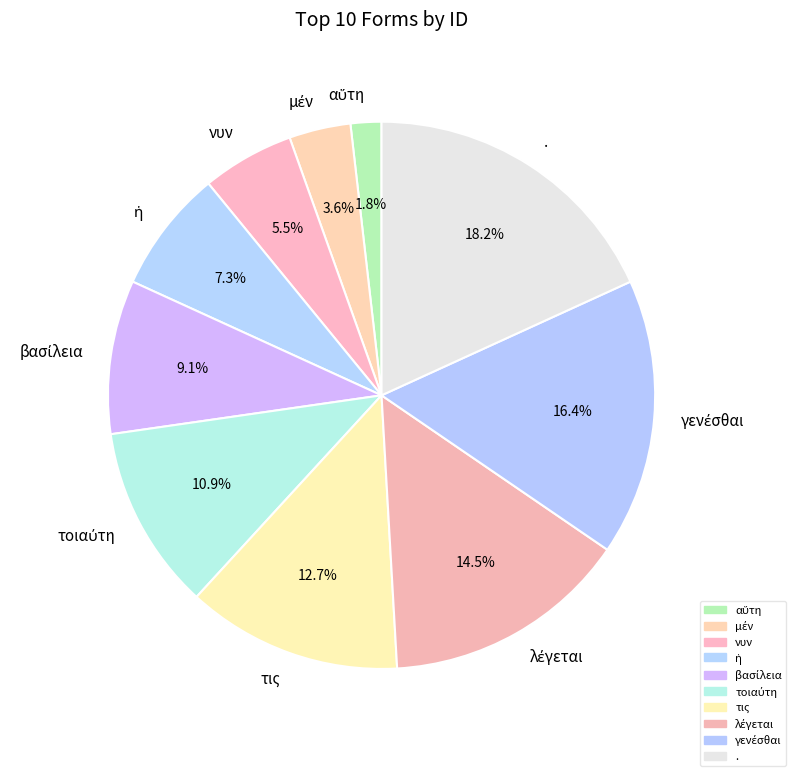

How many slices are in this pie chart?

10